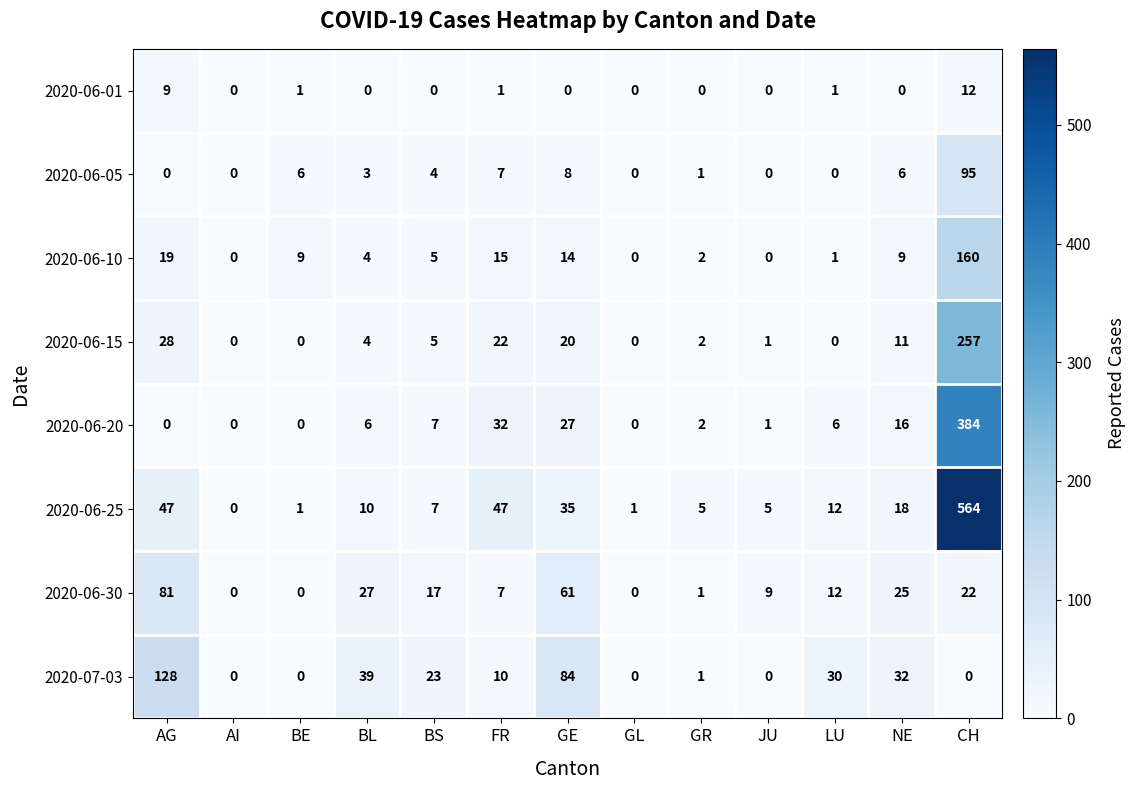

Rank the series by their maximum value, from highest to lowest.

2020-06-25, 2020-06-20, 2020-06-15, 2020-06-10, 2020-07-03, 2020-06-05, 2020-06-30, 2020-06-01